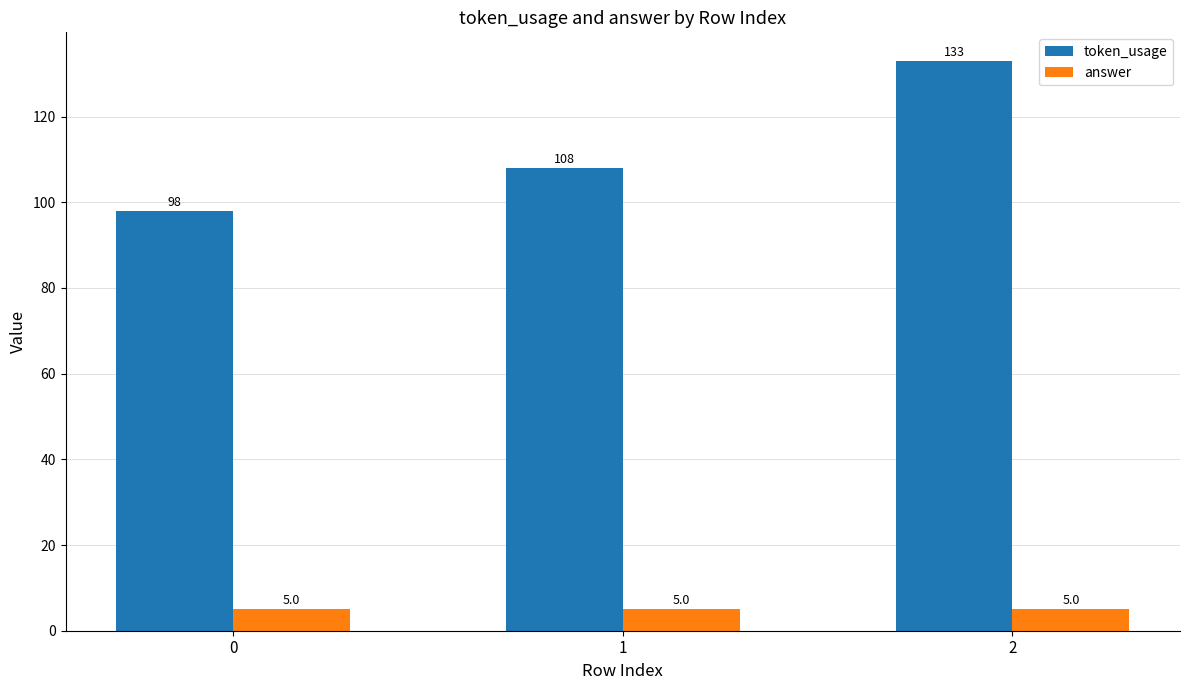

What is the difference between the maximum and second lowest values in the token_usage series?

25